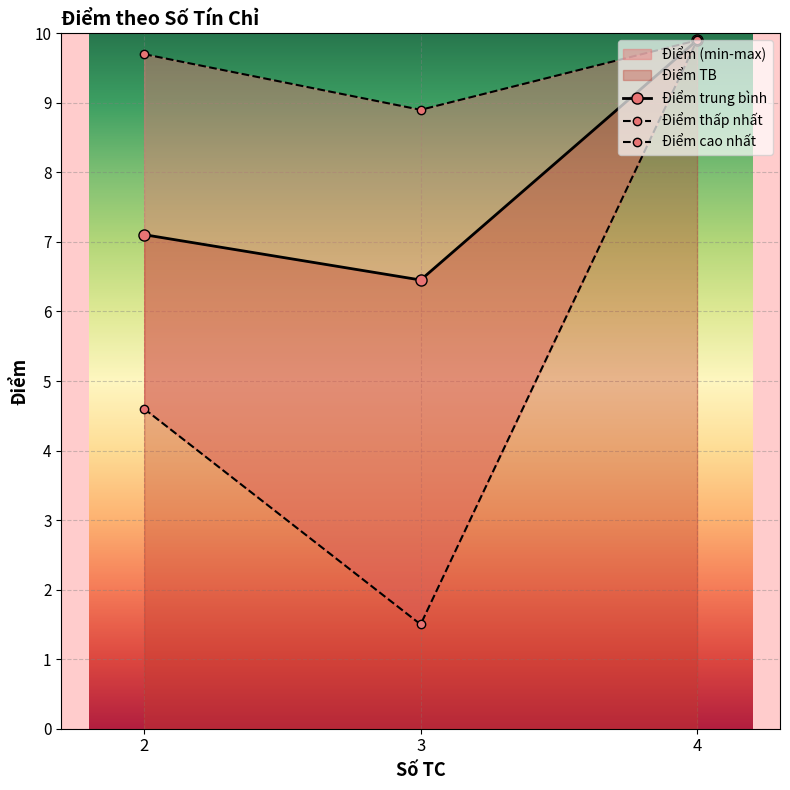

True or false: Điểm trung bình has a value of 2.2 at 2.

False